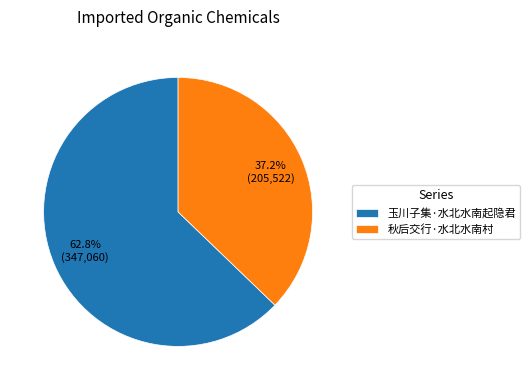

Combined, do 玉川子集·水北水南起隐君 and 秋后交行·水北水南村 account for over 50%?

Yes